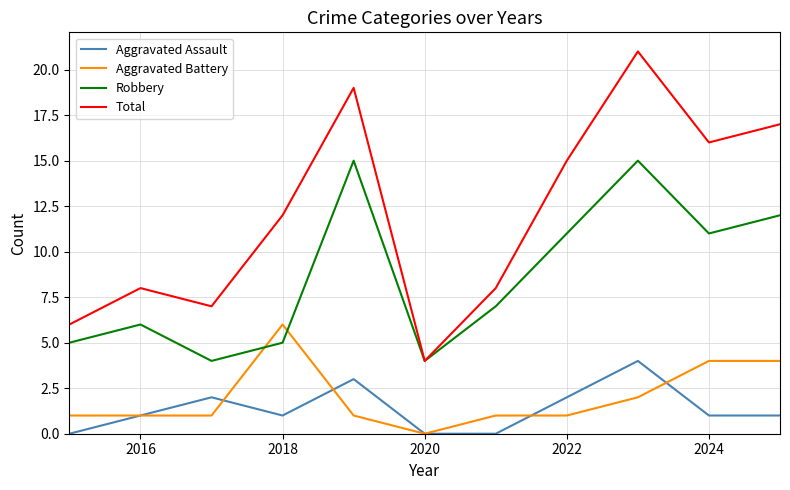

Which series has the largest total across all categories?

Total